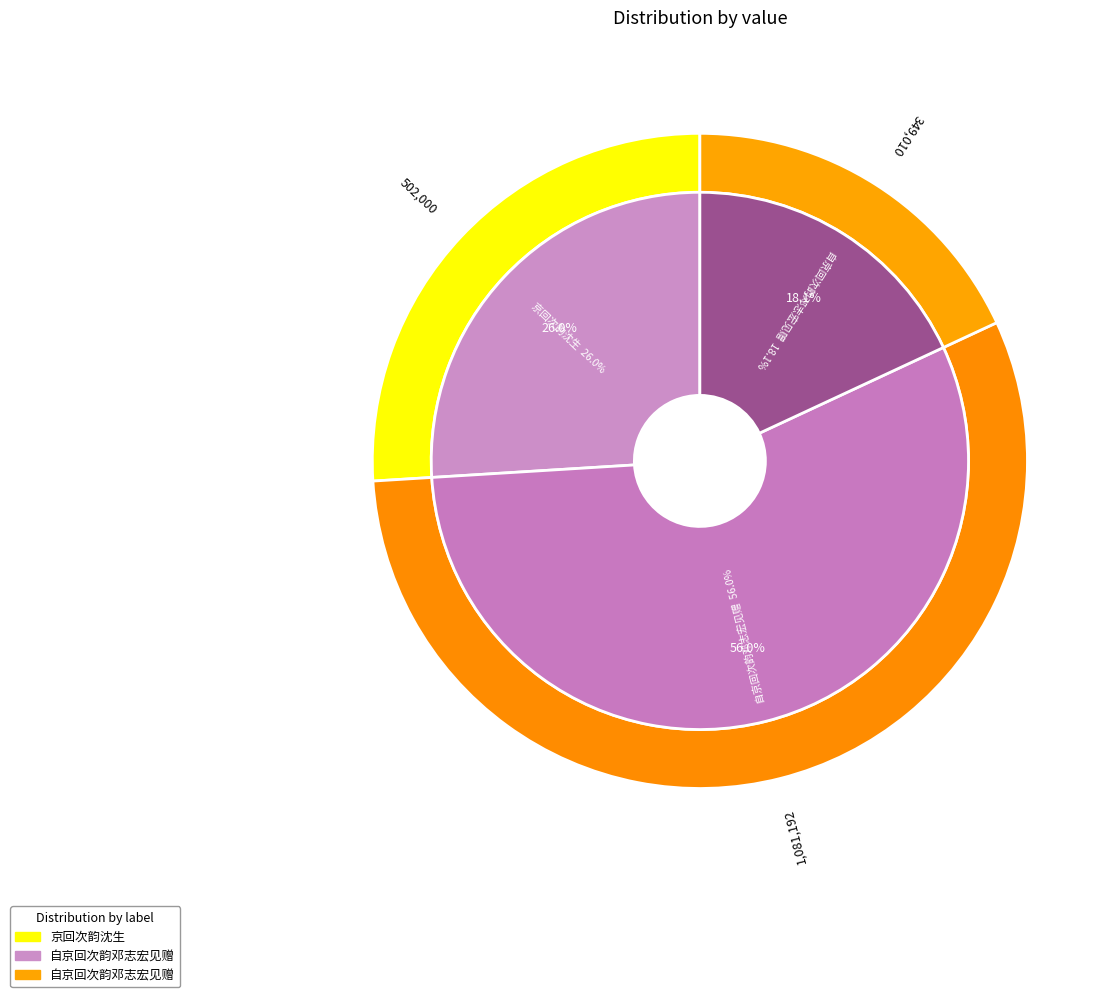

Rank the categories by value from lowest to highest.

自京回次韵邓志宏见赠, 京回次韵沈生, 自京回次韵邓志宏见赠